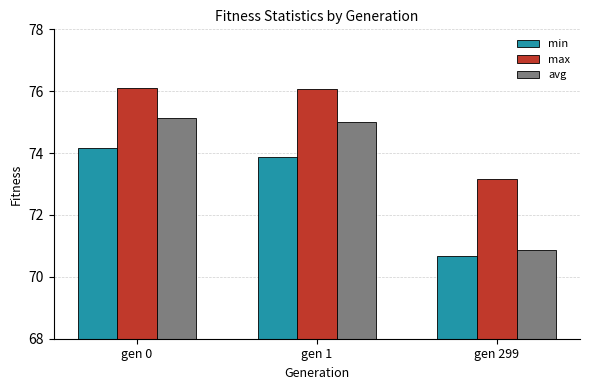

Where does the min series first go above 73?

gen 0